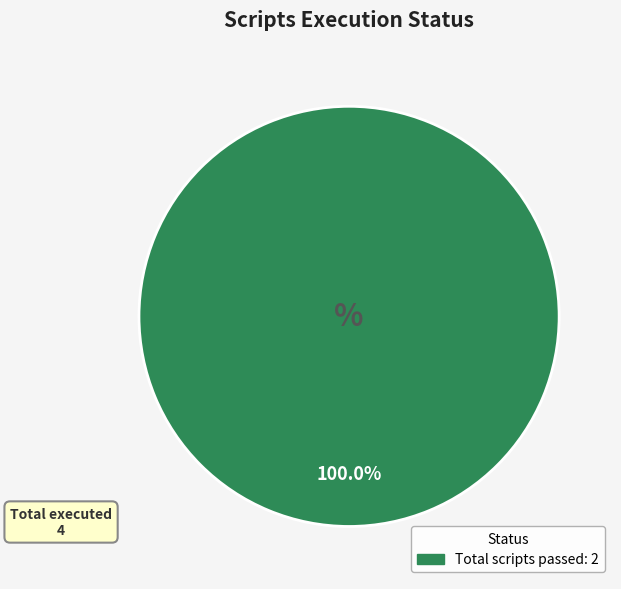

Is there a majority slice in this chart?

Yes